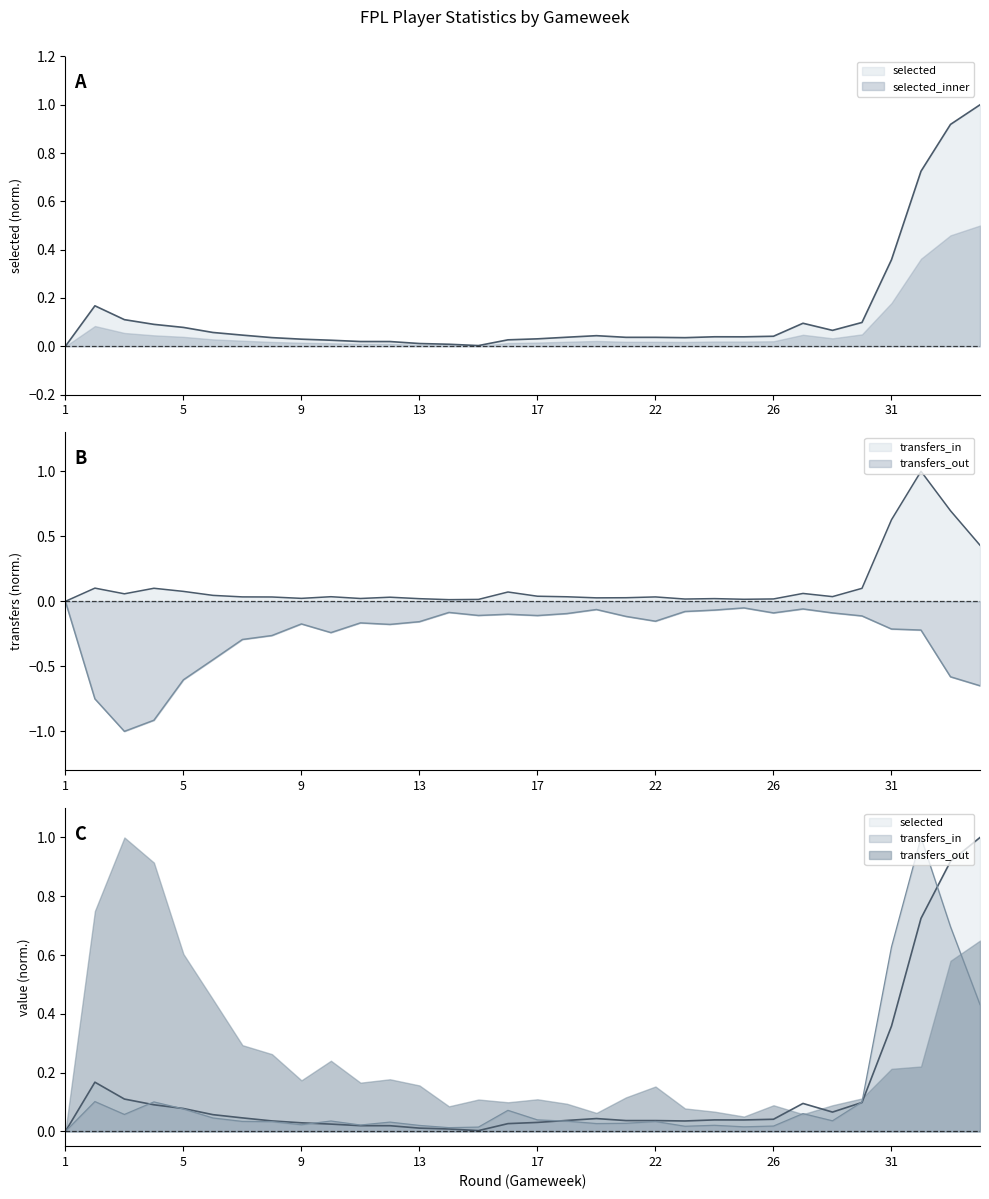

Rank the series by their maximum value, from highest to lowest.

transfers_in, selected, transfers_out